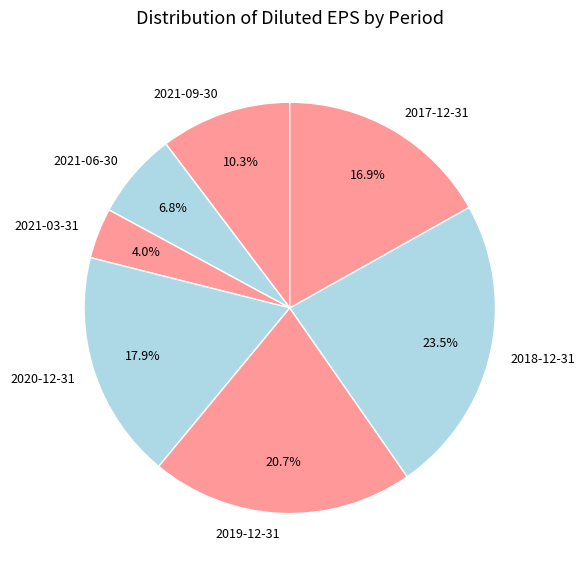

Is 2017-12-31 the majority of the pie?

No